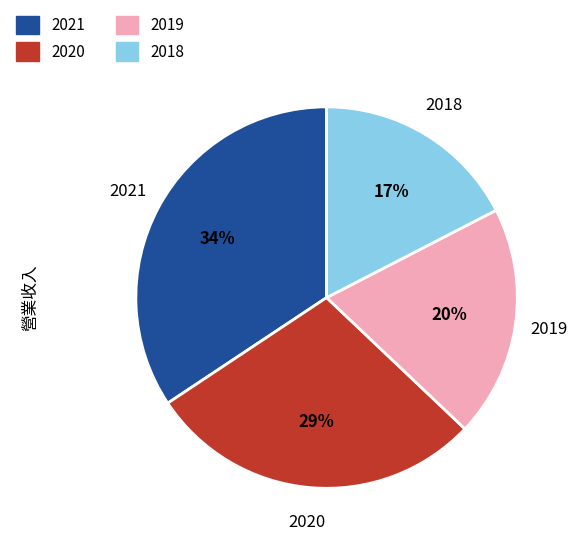

How many segments does this pie chart have?

4